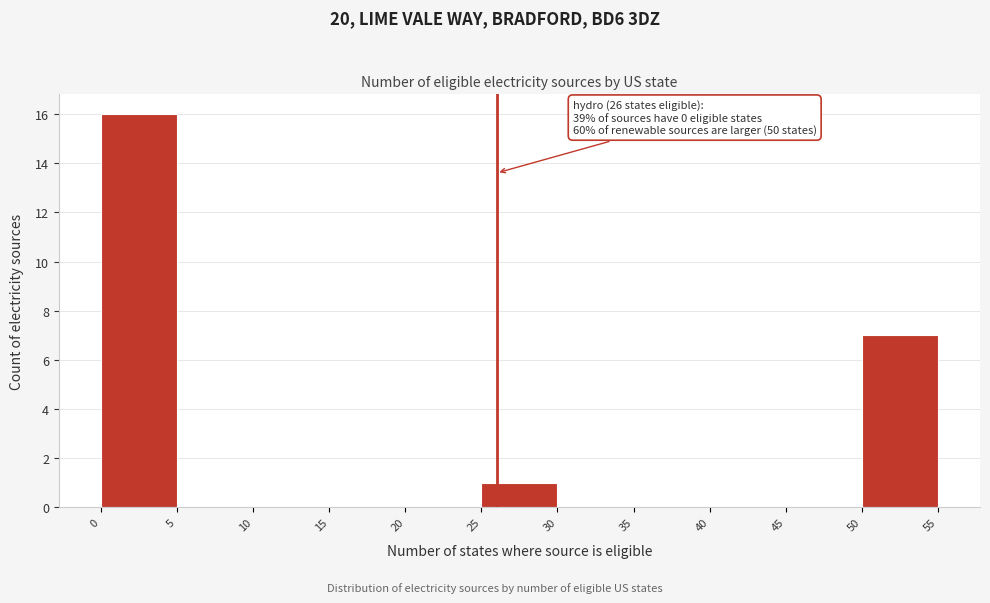

Over which range of the x-axis is the bar tallest?

0 to 5